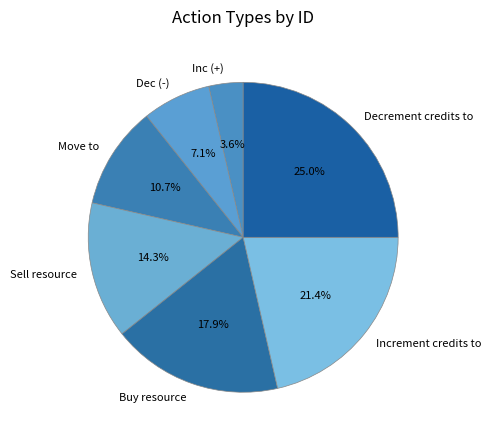

Approximately how many times larger is the value at Increment credits to compared to Decrement credits to?

0.9